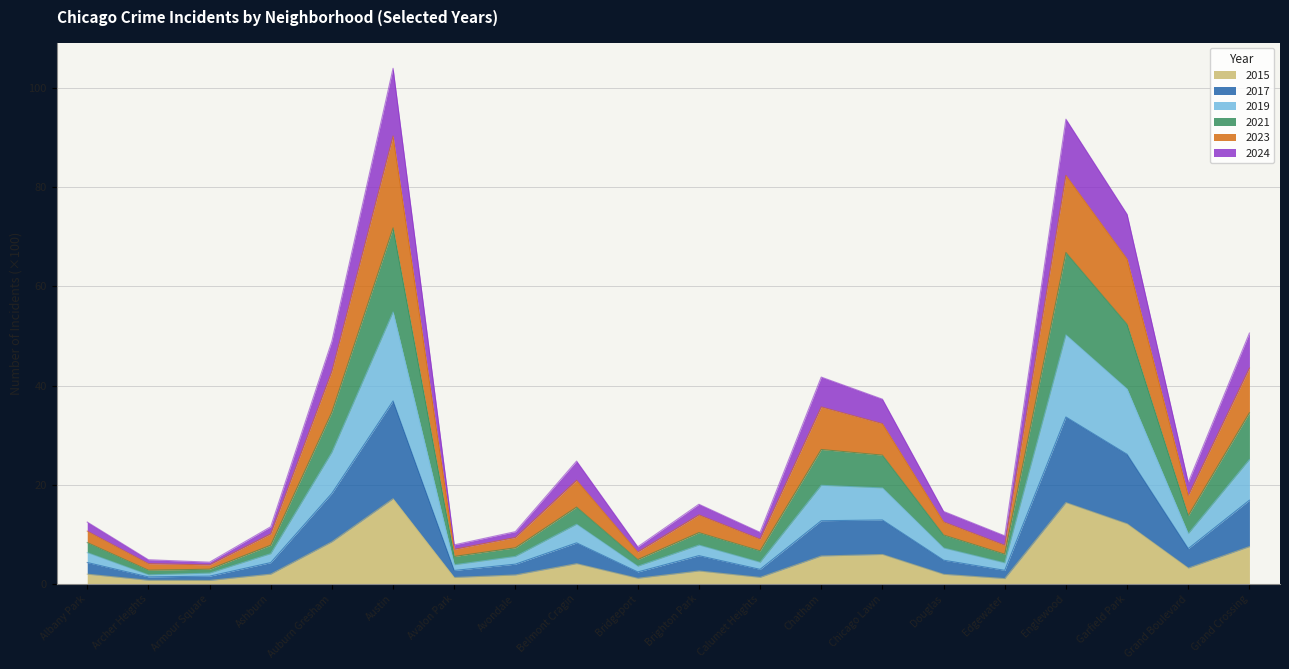

In 2017, how many points are higher than both neighbors (excluding endpoints)?

5